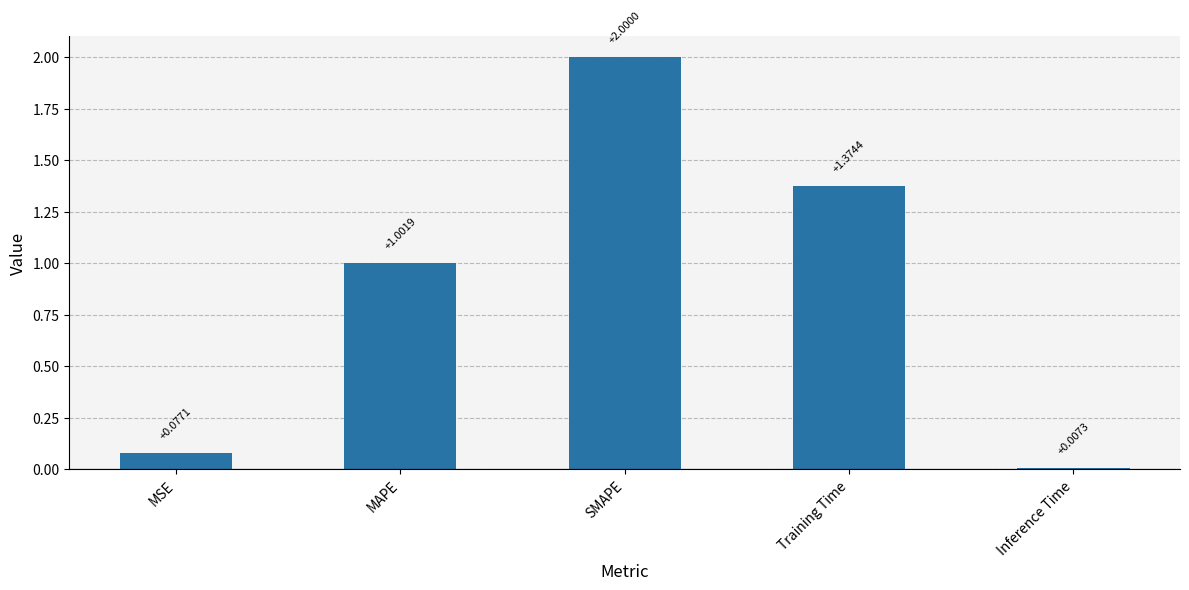

What is the label of the 1st bar from the left?

MSE